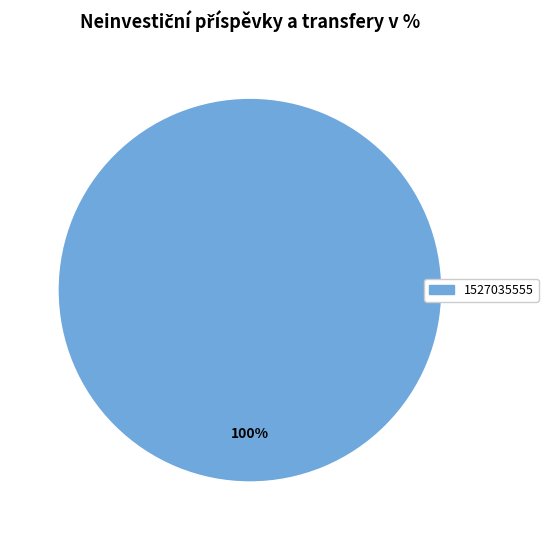

Is there a majority slice in this chart?

Yes